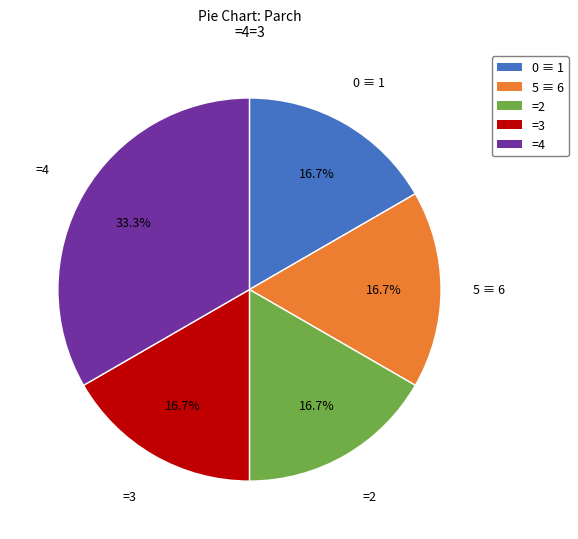

What portion of the pie excludes 0 ≡ 1?

83.3%